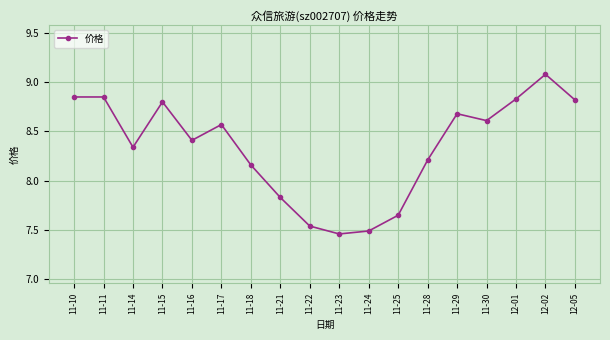

How many values exceed 8?

13